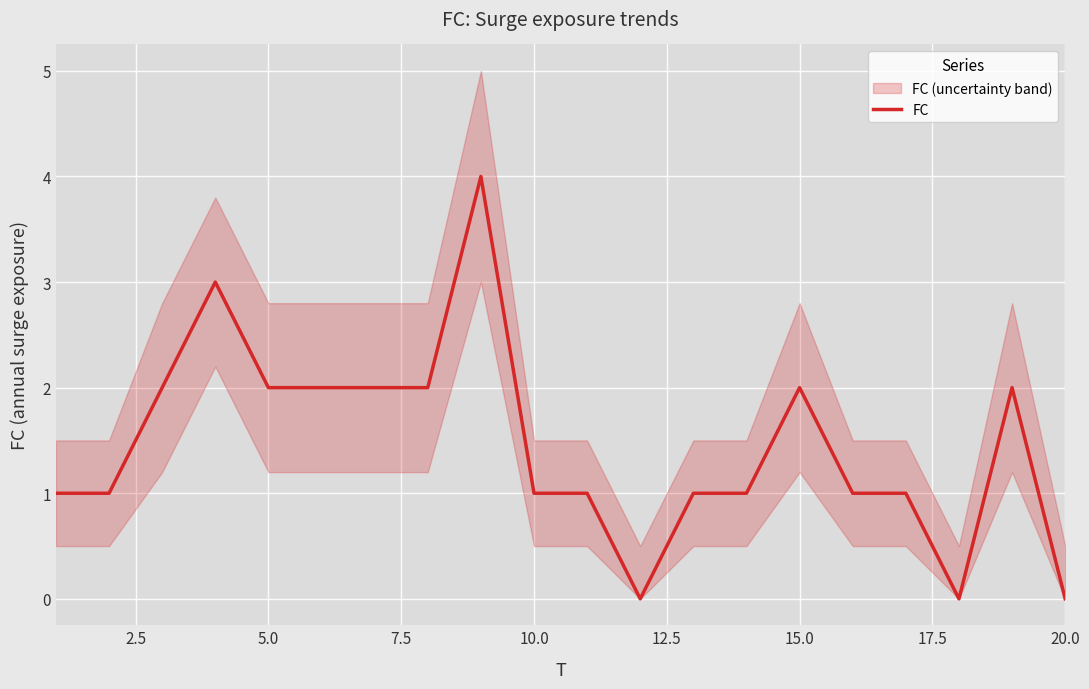

How many data points are above 1?

9